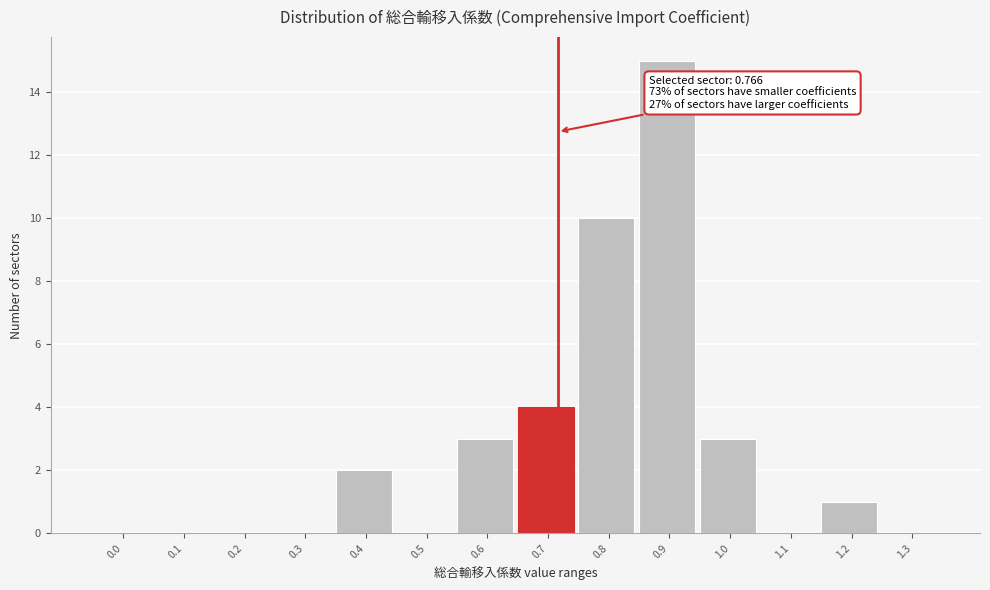

Reading left to right, extract all data points from this chart.

0.0=0	0.1=0	0.2=0	0.3=0	0.4=2	0.5=0	0.6=3	0.7=4	0.8=10	0.9=15	1.0=3	1.1=0	1.2=1	1.3=0